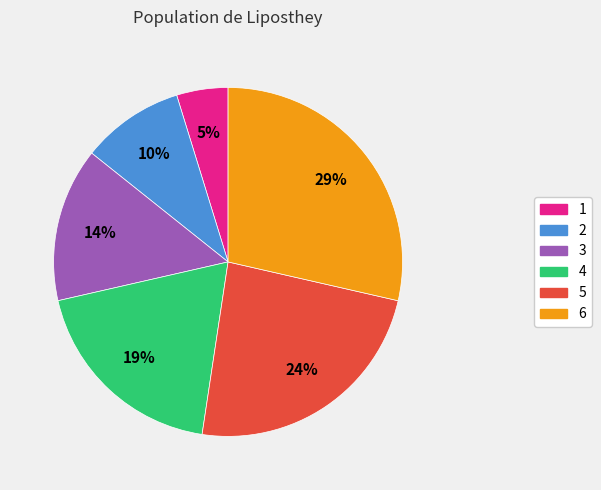

To the nearest percent, what percentage of the pie is 1?

5%